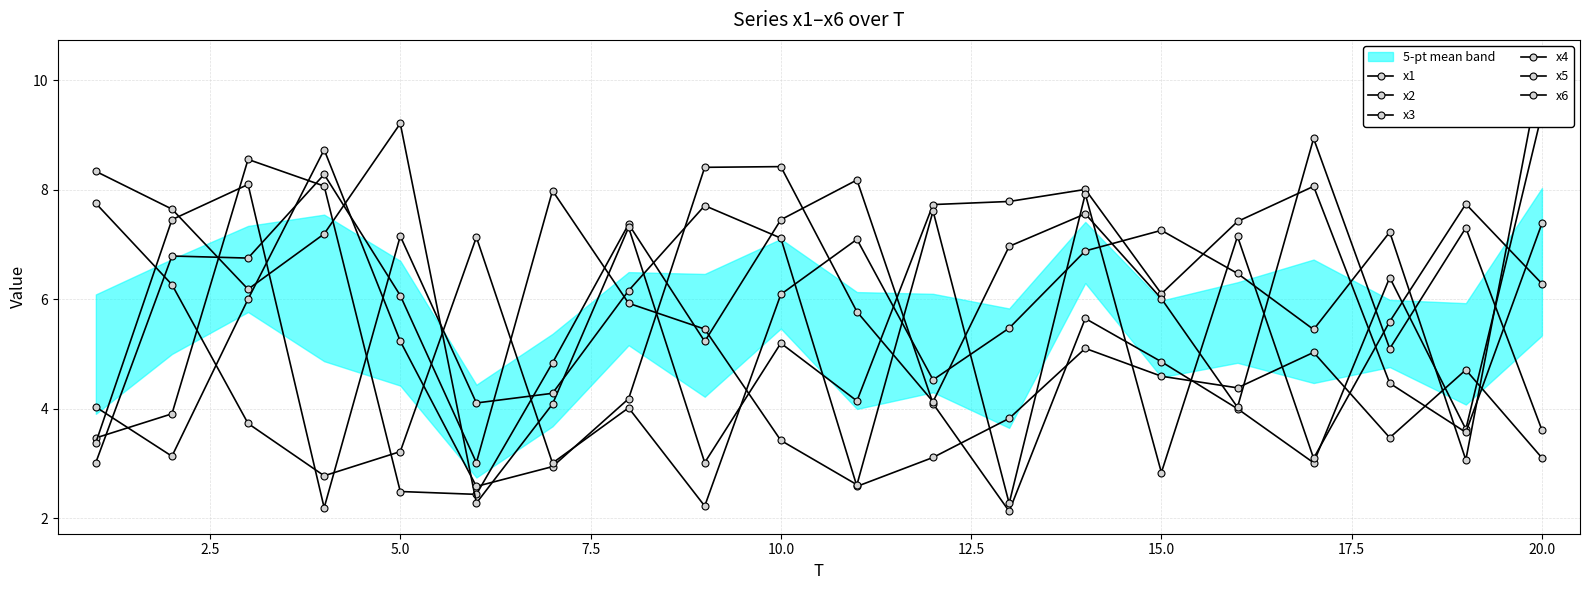

Is the value of x3 at 10 greater than the value of x6 at 12.5?

No